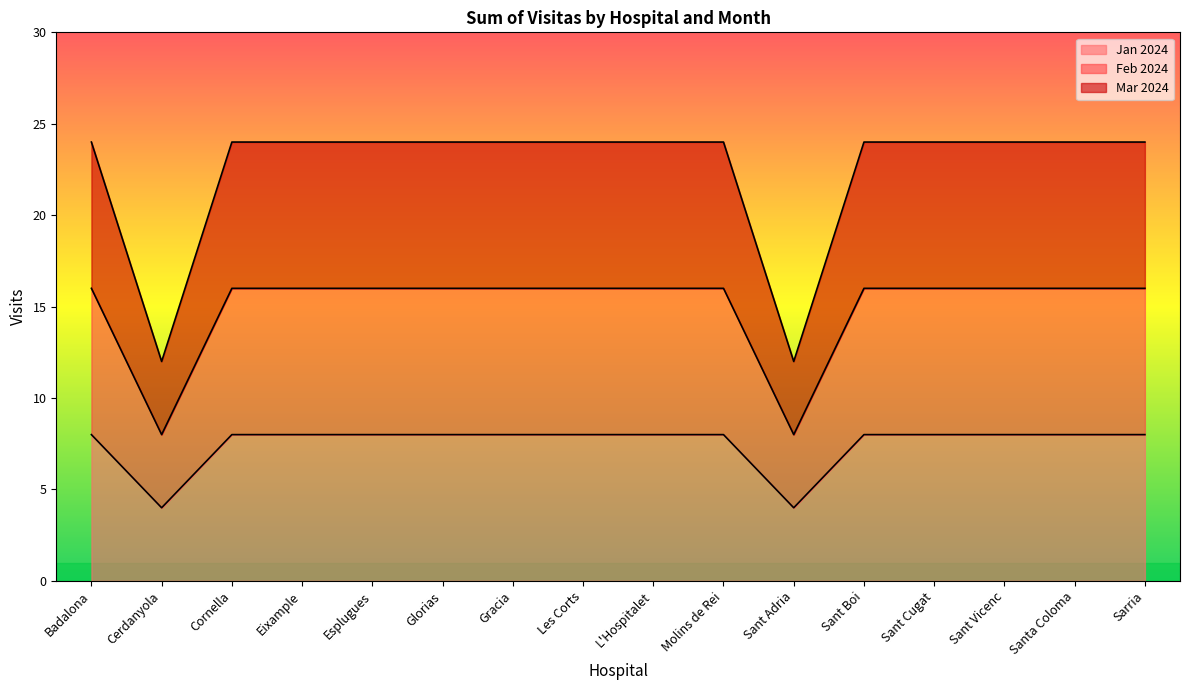

What is the value of the Feb 2024 point at the 4th from the left?

16